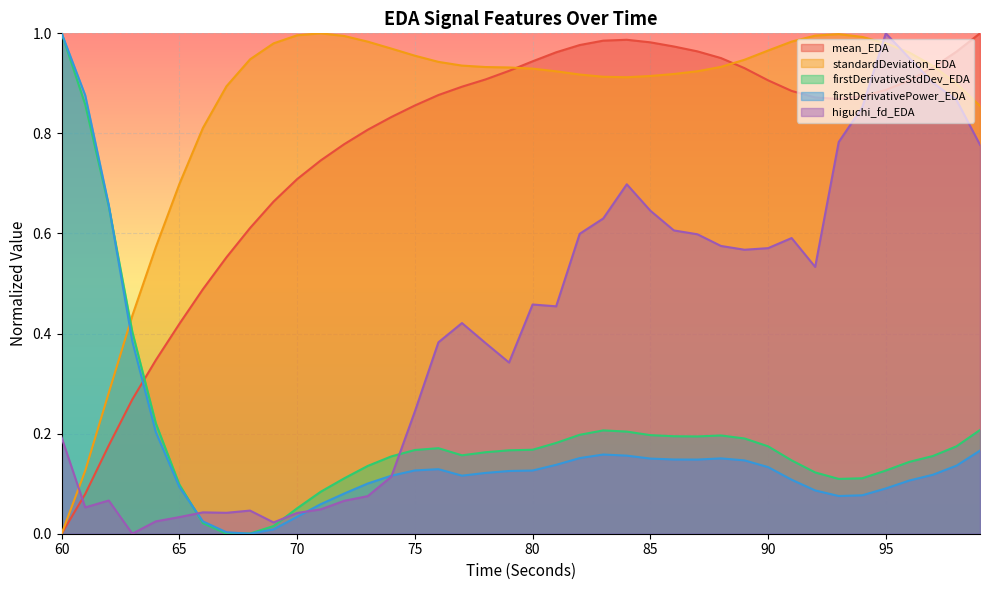

How many values in the standardDeviation_EDA series exceed 0?

39